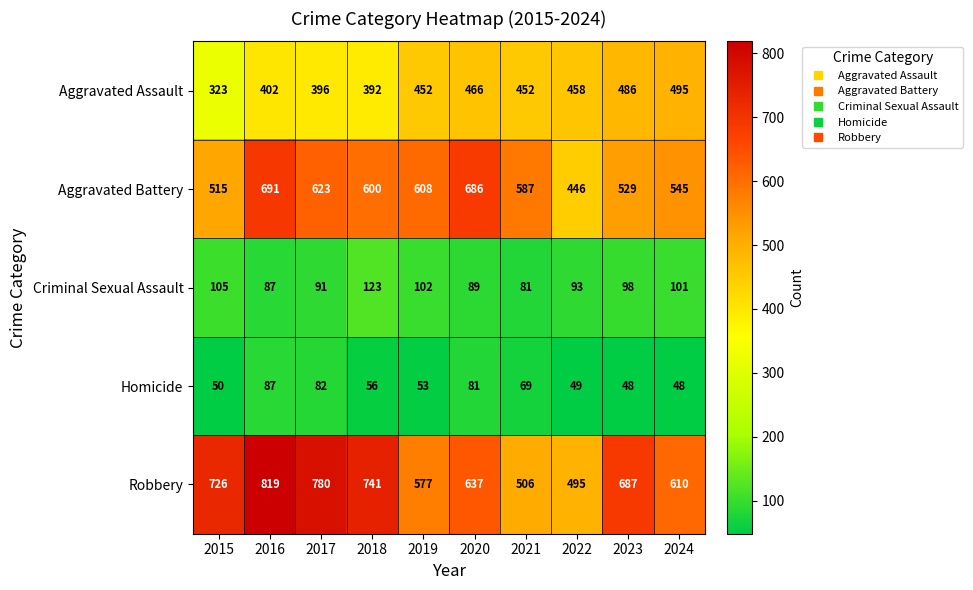

At 2021, list the series in order from largest to smallest.

Aggravated Battery, Robbery, Aggravated Assault, Criminal Sexual Assault, Homicide